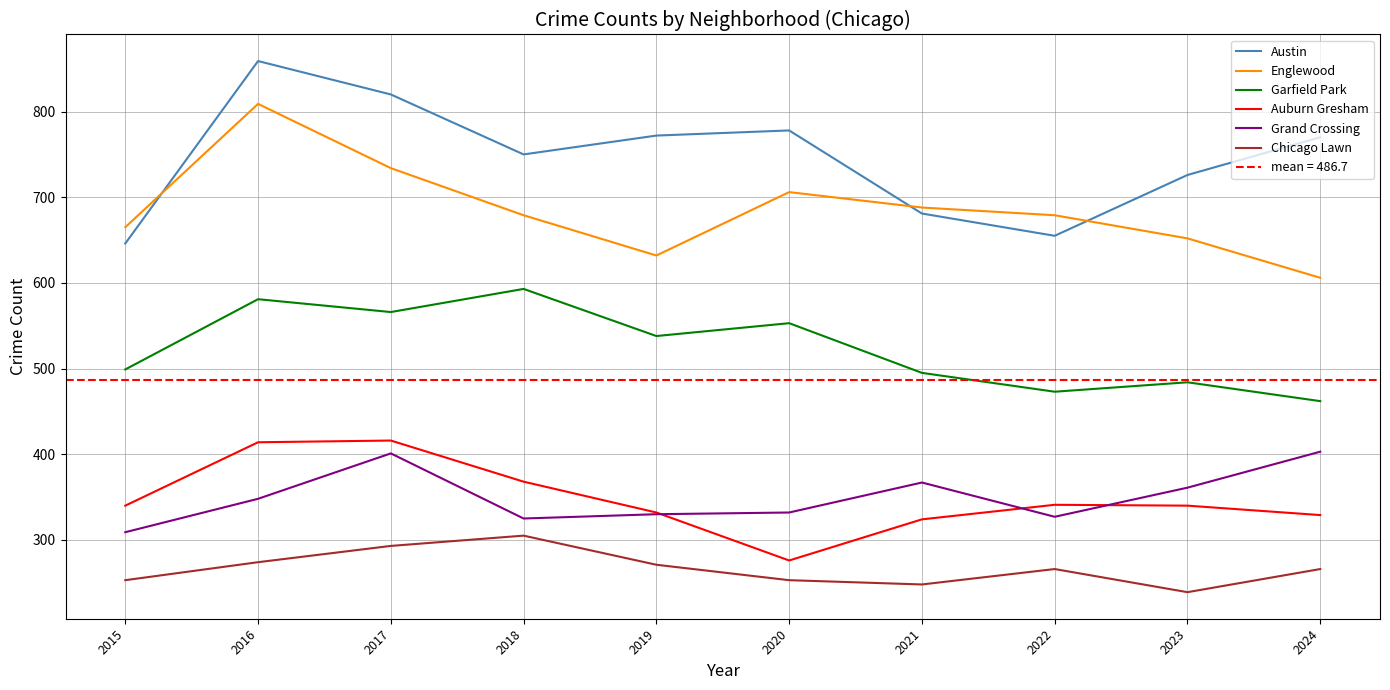

At 2015, list the series in order from largest to smallest.

Englewood, Austin, Garfield Park, Auburn Gresham, Grand Crossing, Chicago Lawn